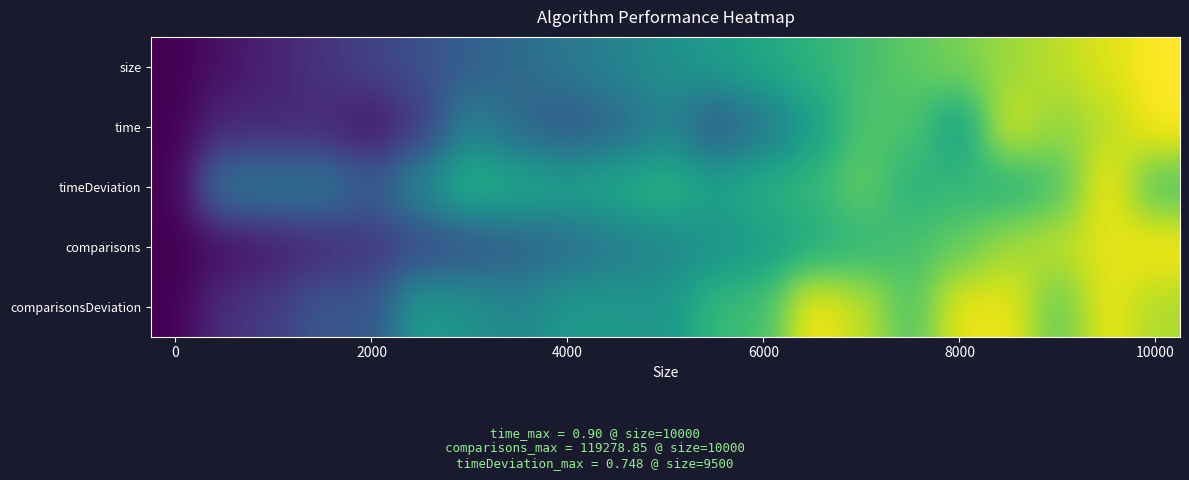

How many distinct data groups are displayed?

5